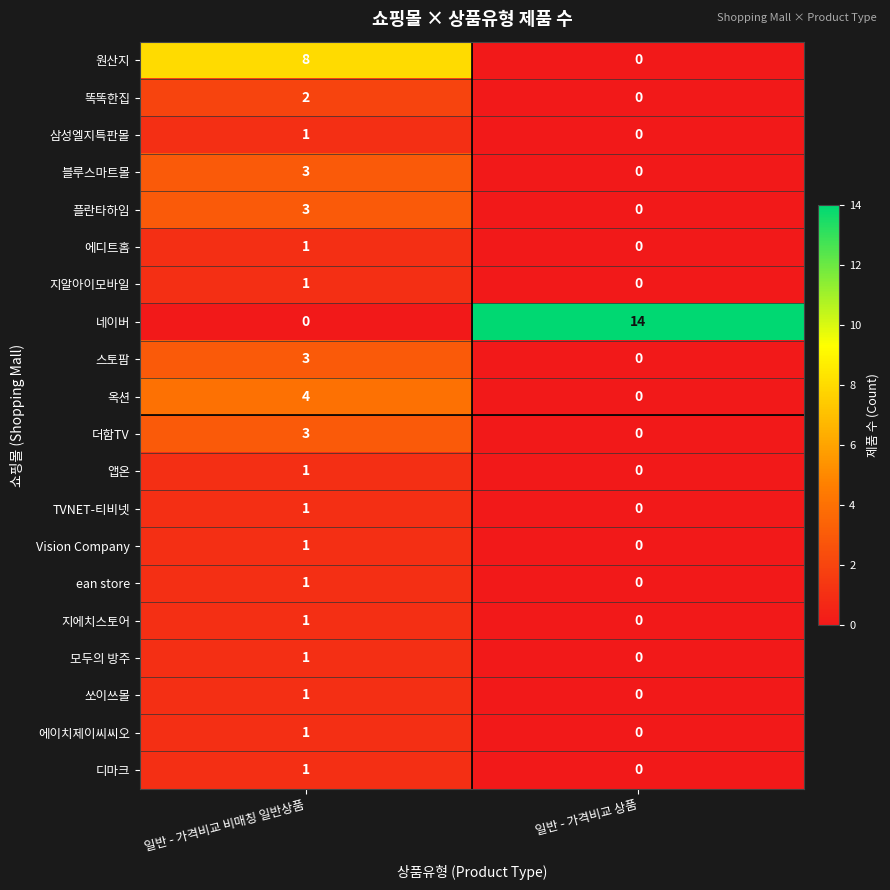

How many categories are shown in the chart?

2